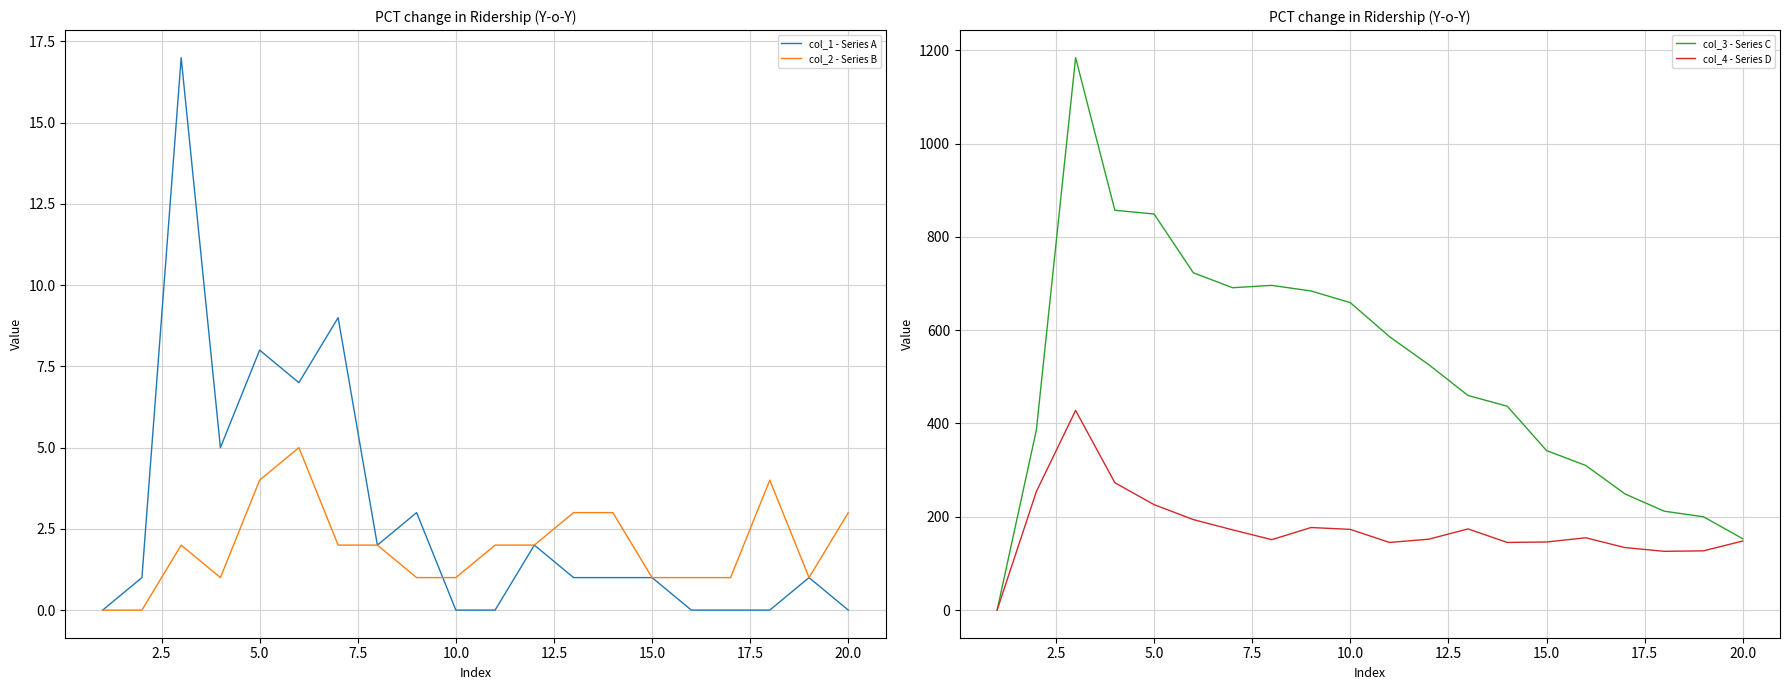

Does the chart have visible grid lines?

Yes